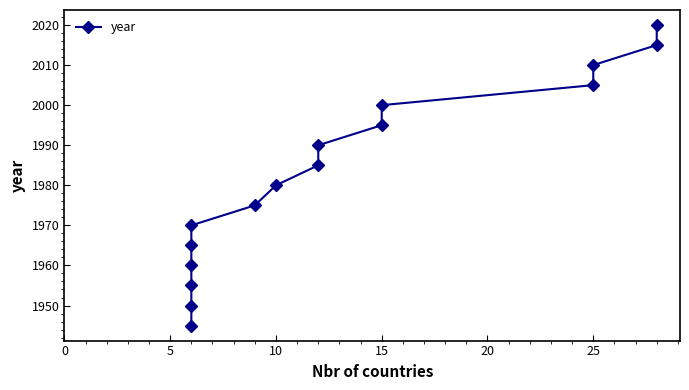

What is the ratio of the value at 13 to the value at 5?

1.0